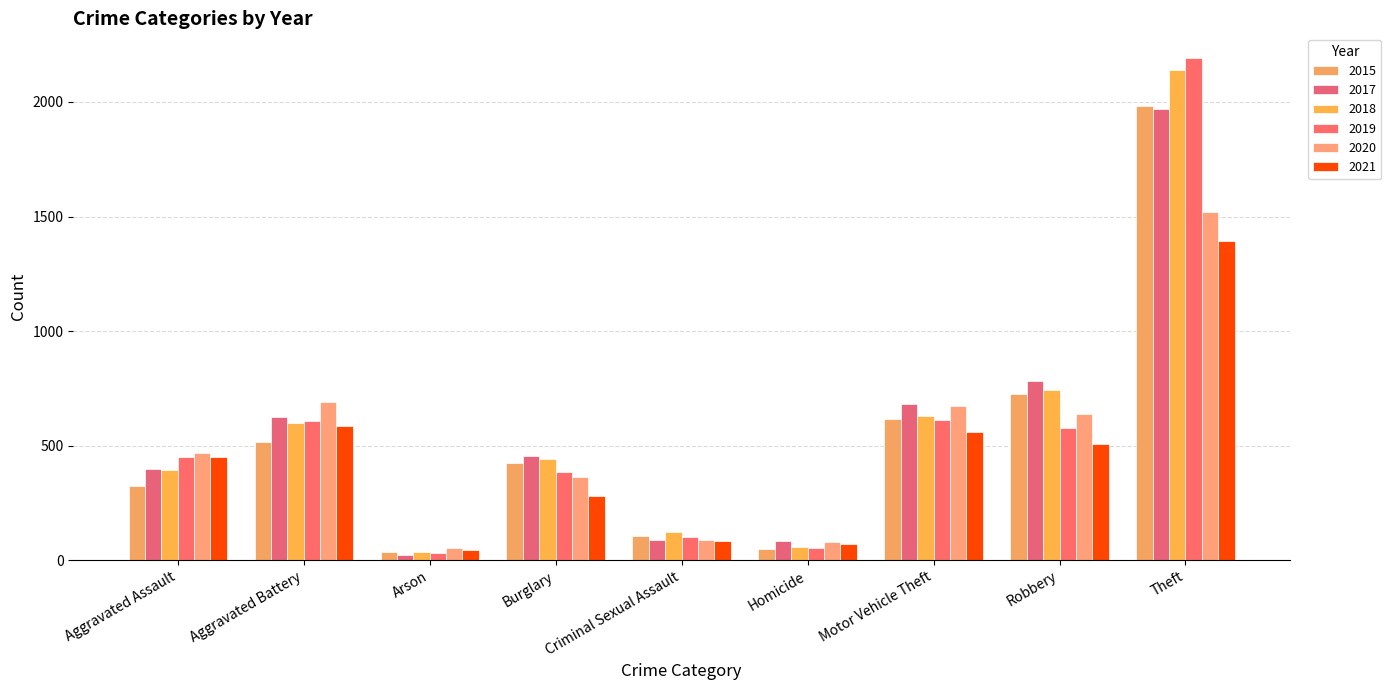

What is the sum of the 2020 values at Burglary and Motor Vehicle Theft?

1037